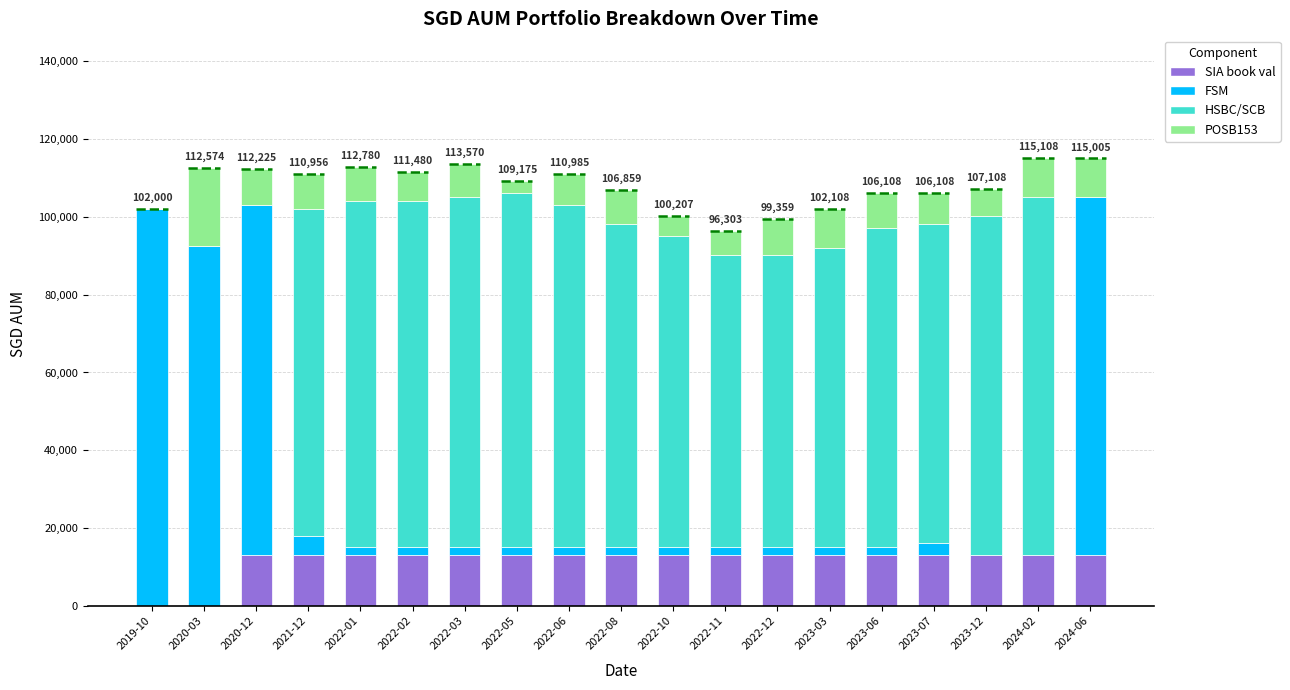

Does the chart contain stacked bars?

Yes